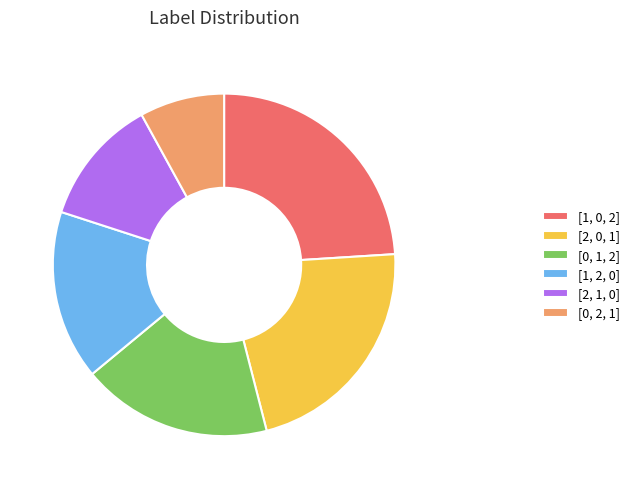

What is the ratio of the value at [0, 1, 2] to the value at [2, 0, 1]?

0.8